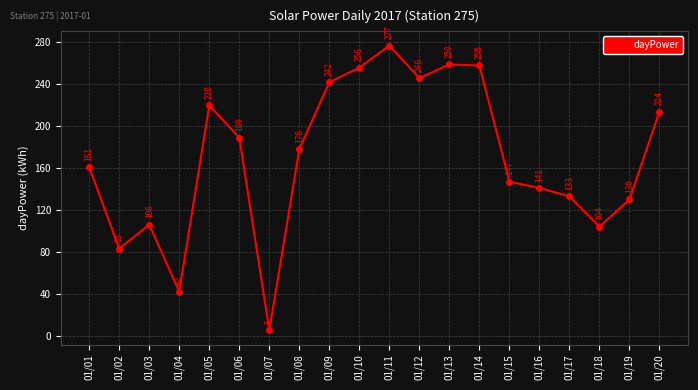

Between 01/04 and 01/20, which is larger?

01/20